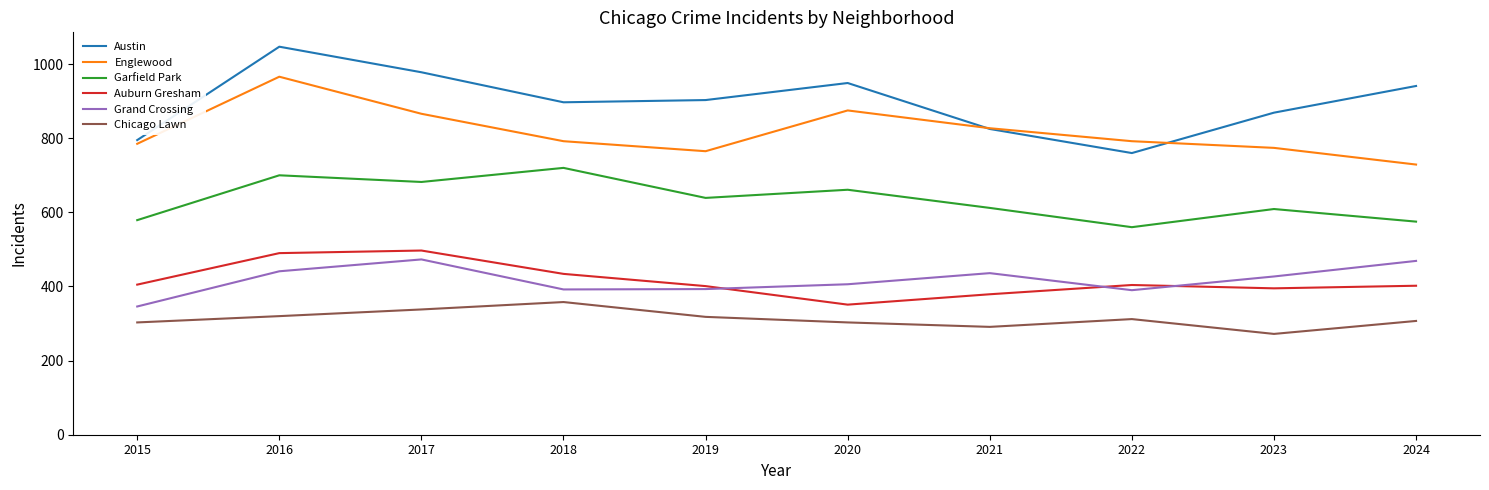

What is the minimum value for Englewood?

729